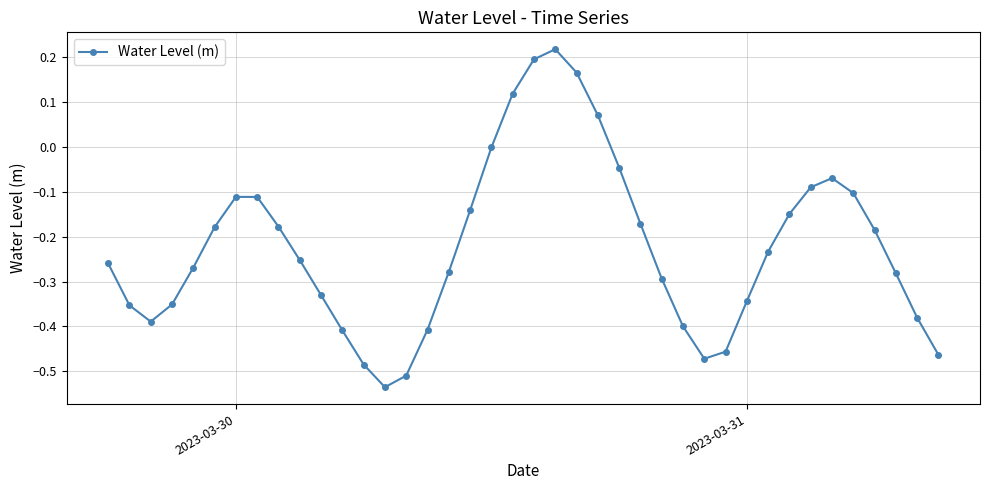

True or false: there are more than 1 points higher than both neighbors.

True